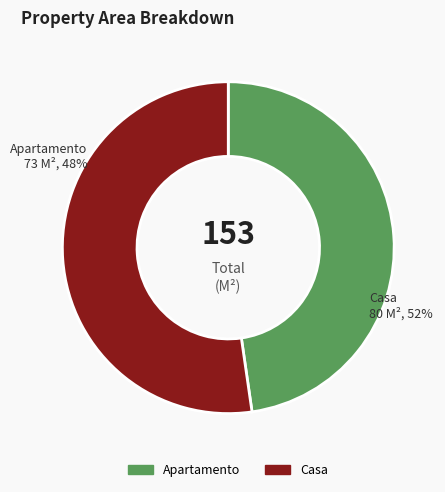

Is there any slice that represents more than half of the pie?

Yes